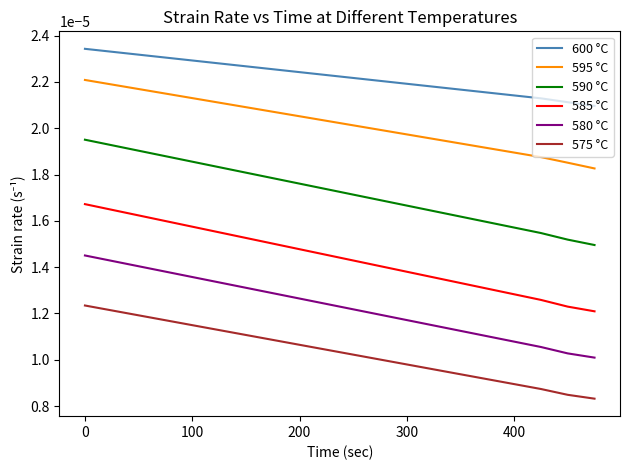

How many lines are shown in the chart?

6